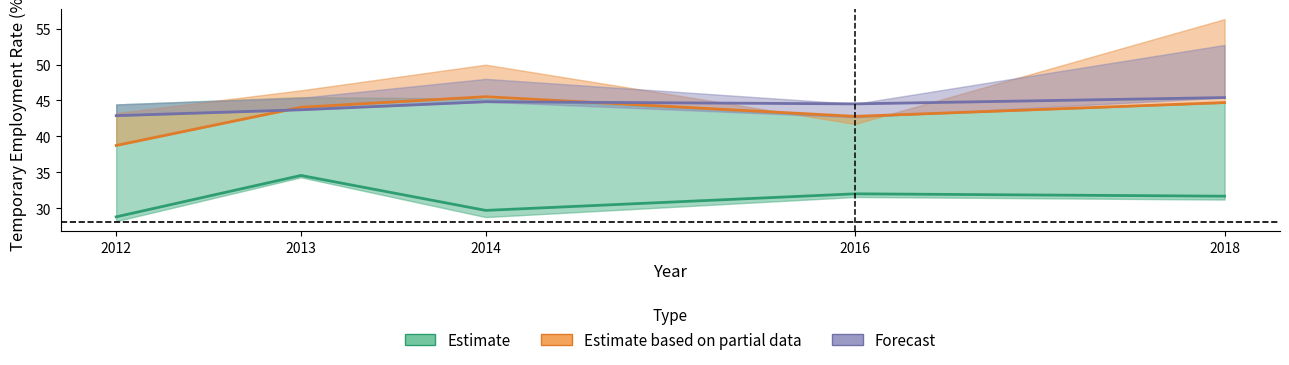

At which category does Estimate reach its first local valley?

2014